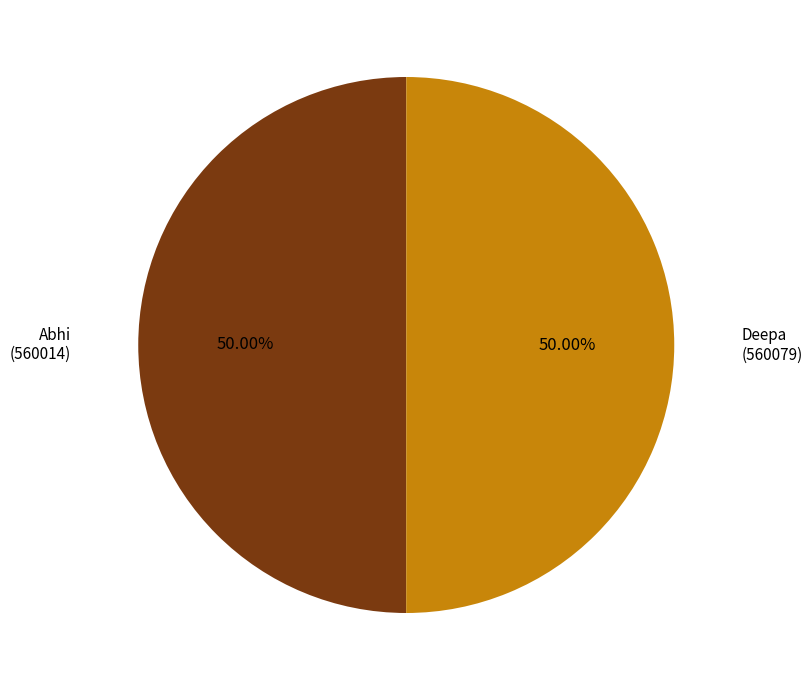

Do Deepa and Abhi together represent more than half of the pie?

Yes